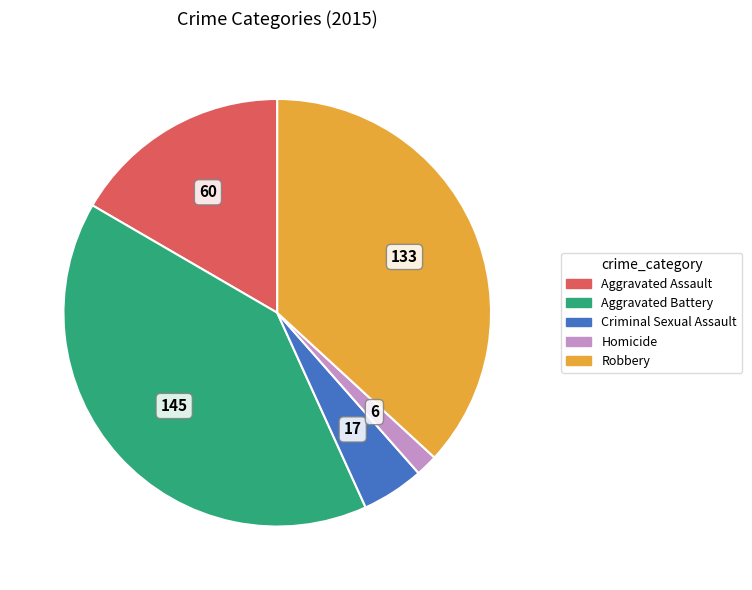

Is there a majority slice in this chart?

No